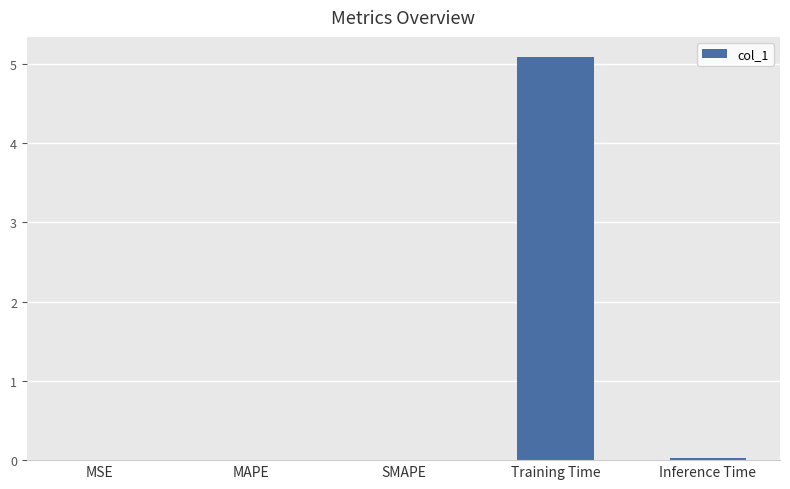

True or false: the data shows 8.4 at Training Time.

False